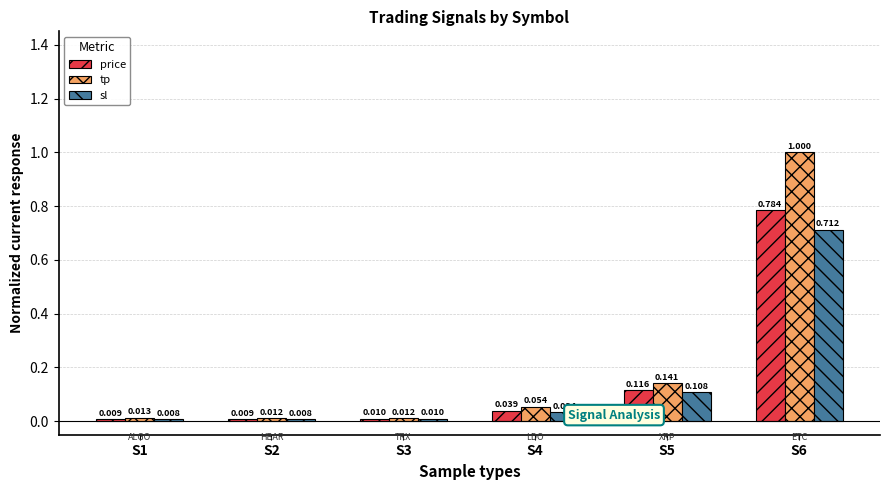

Which series has the largest total across all categories?

tp